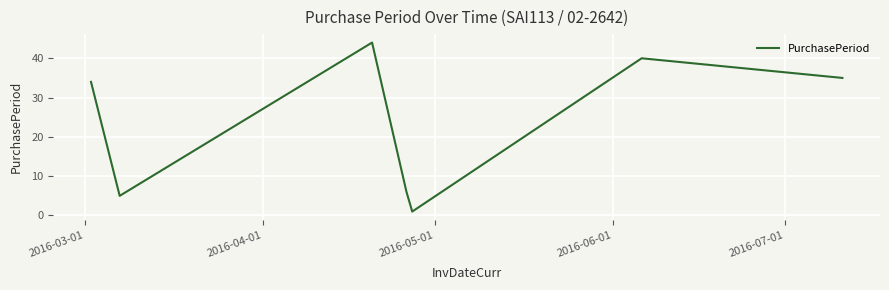

What is the average value?

24